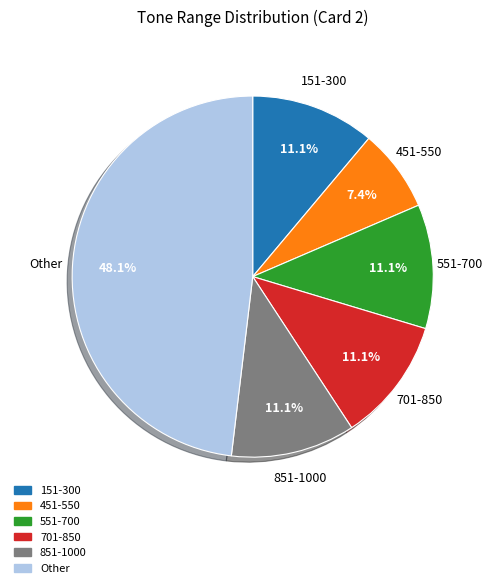

Is there a majority slice in this chart?

No